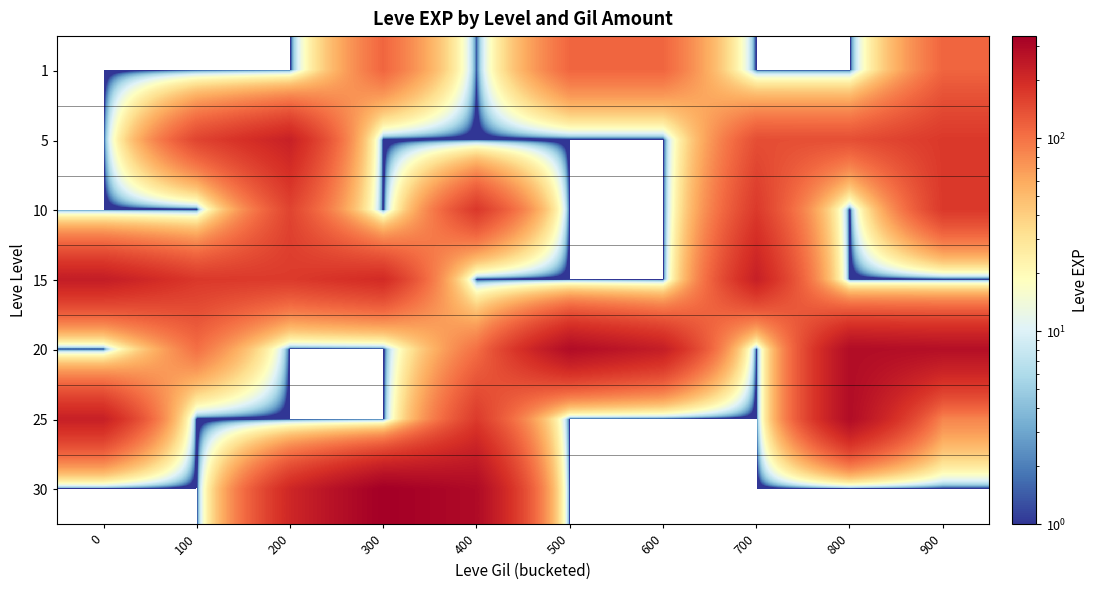

Which has a higher value, 600 or 800?

600